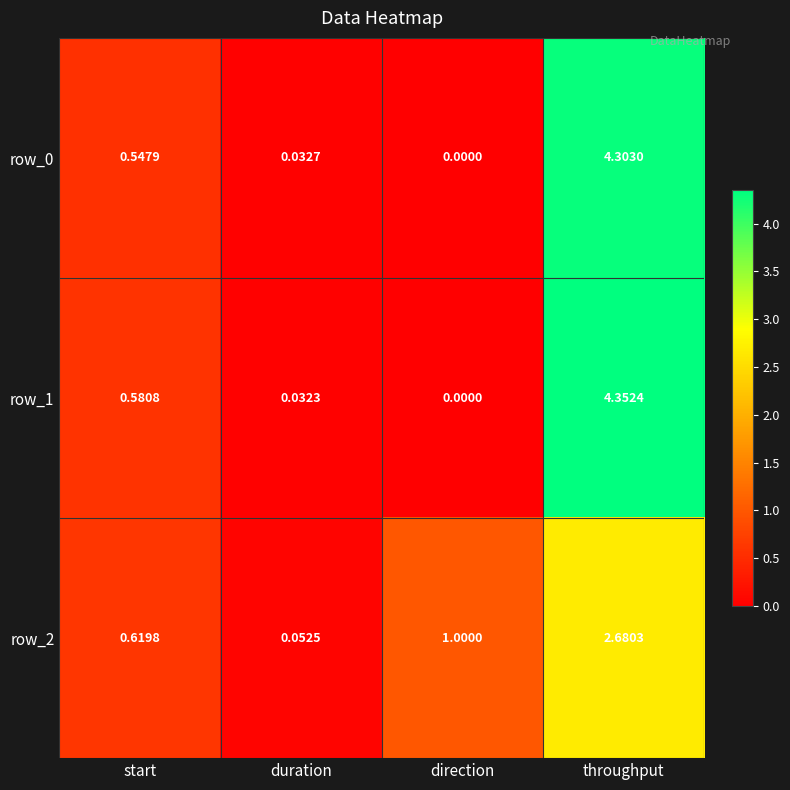

Which category has the highest value in the row_2 series?

throughput